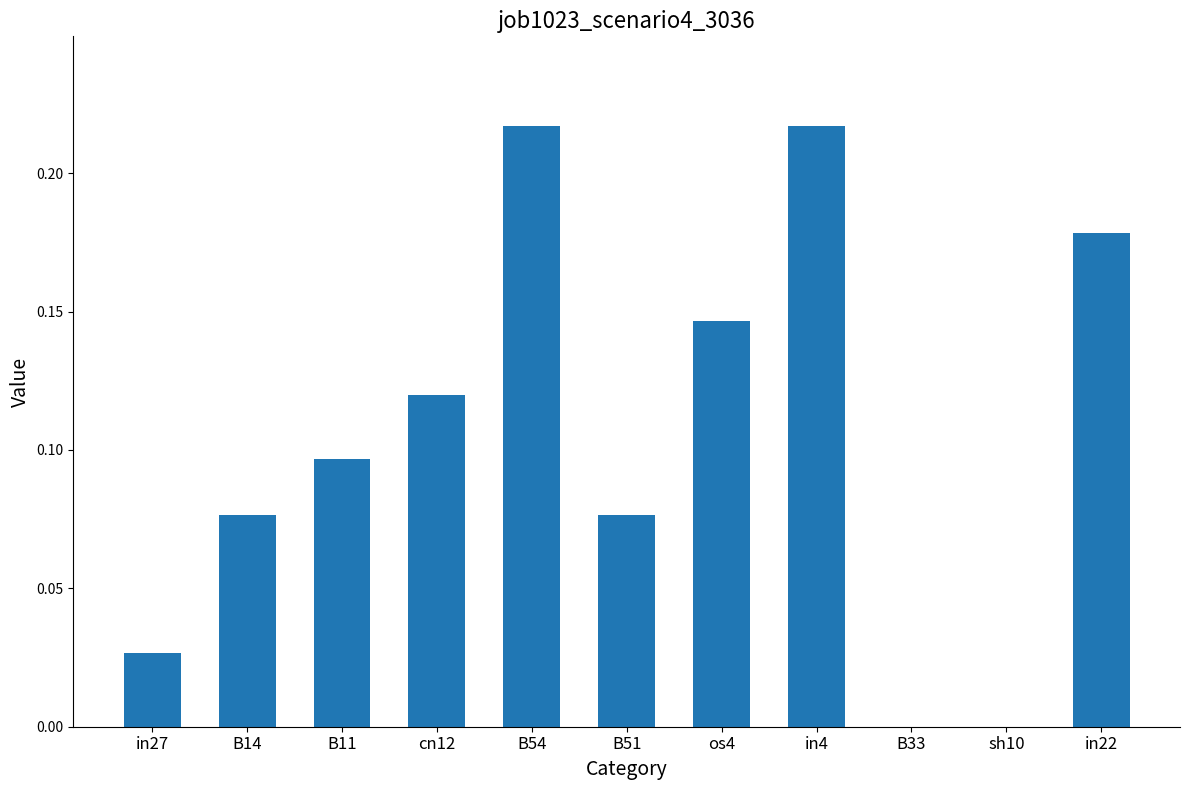

What is the sum of all values?

1.2